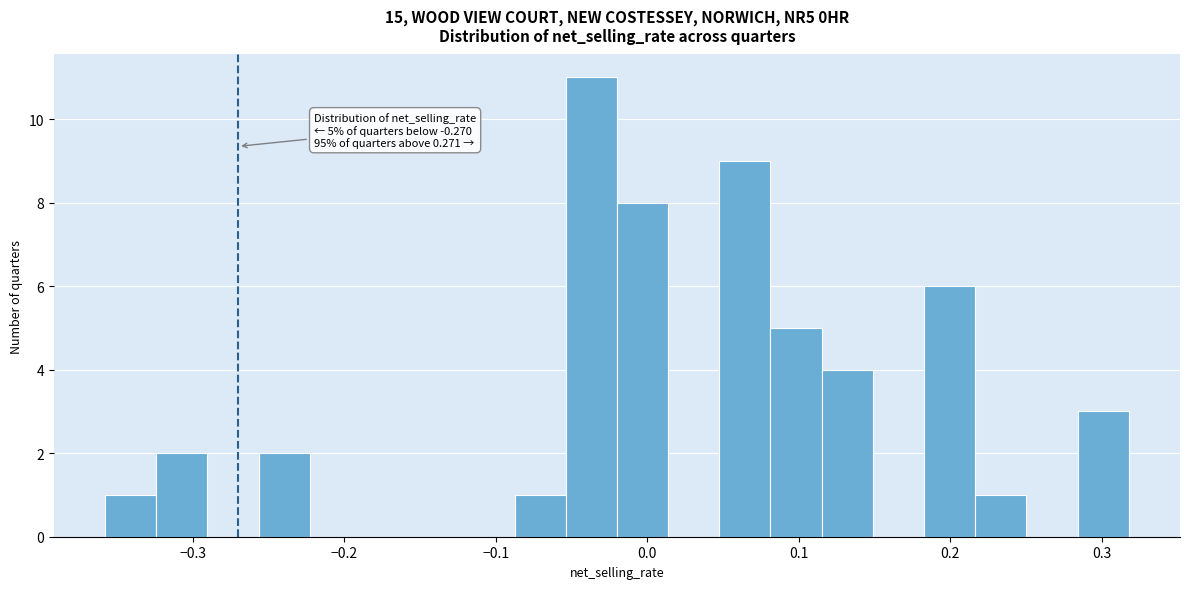

Around what value on the x-axis is the tallest bar? Give the approximate position of its centre, as read against the axis.

-0.04